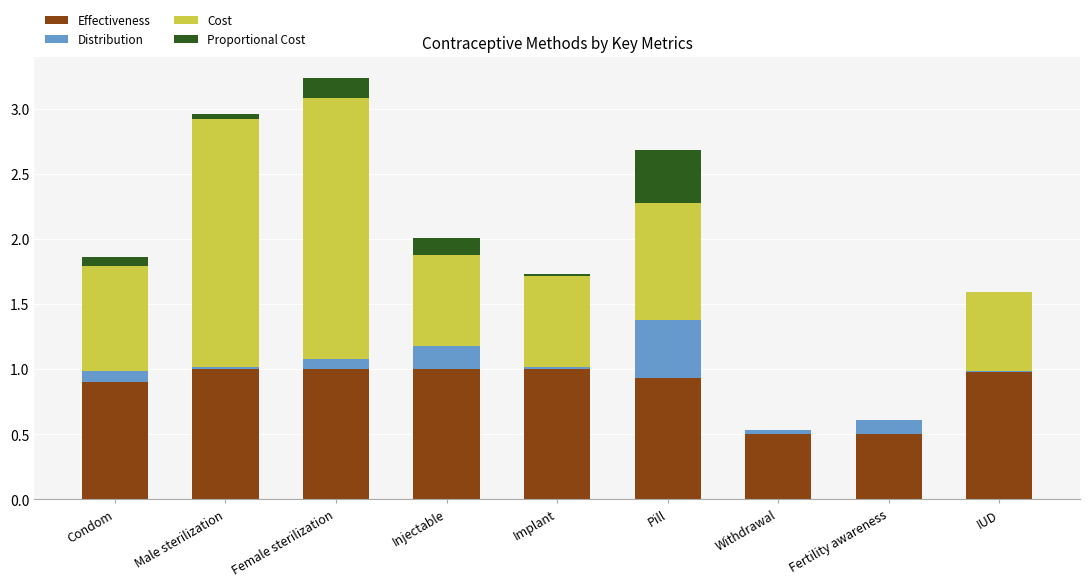

What is the sum of all Effectiveness values?

7.8